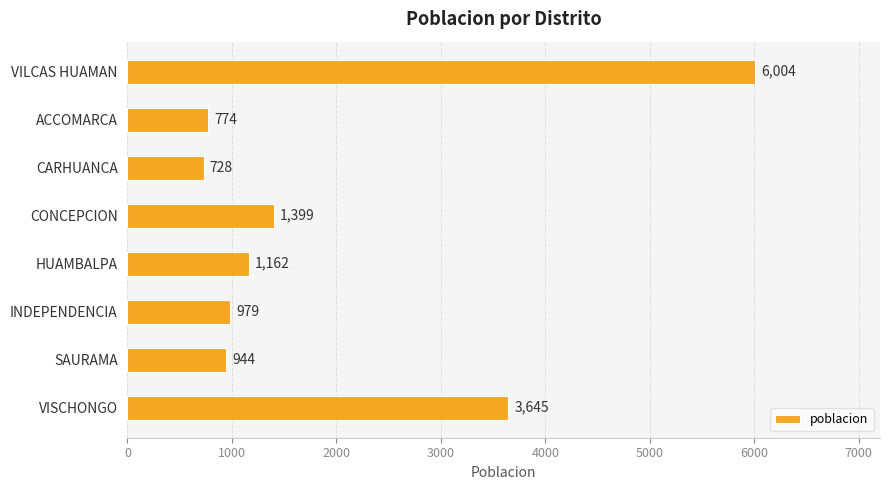

What is the value of the 2nd bar from the top?

774